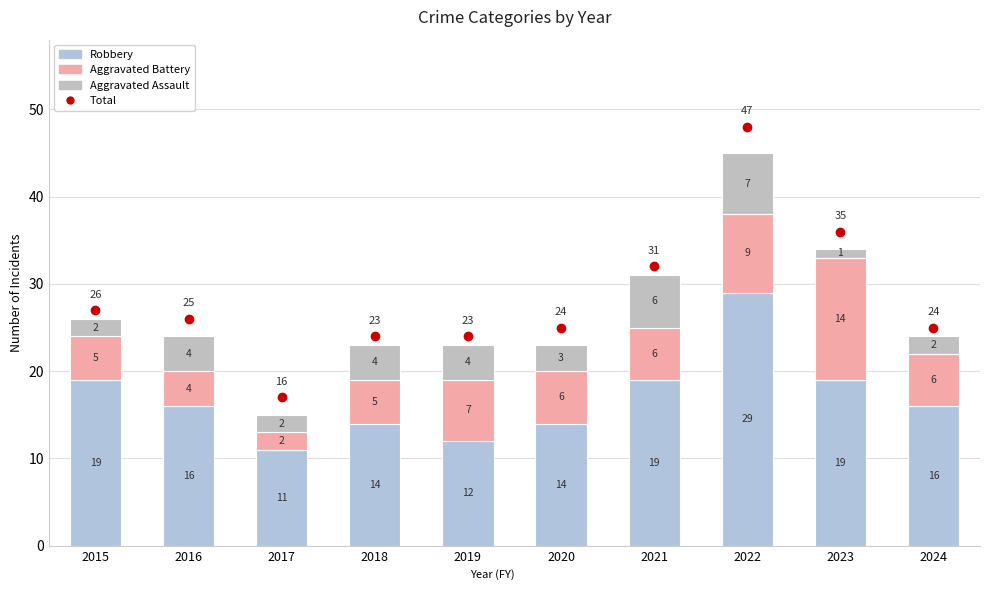

What is the total value across all series at 2018?

23